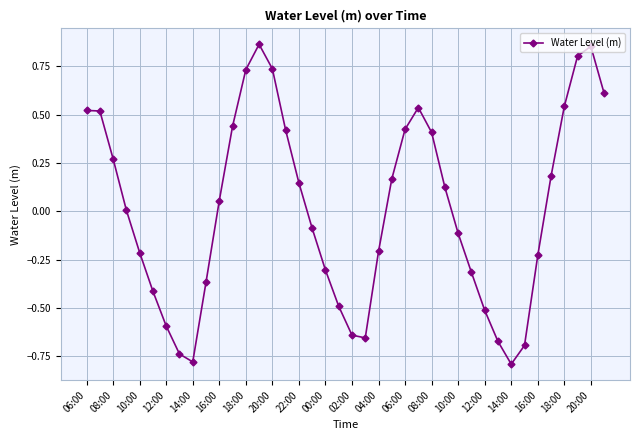

True or false: the data has more than 1 interior local peaks.

True